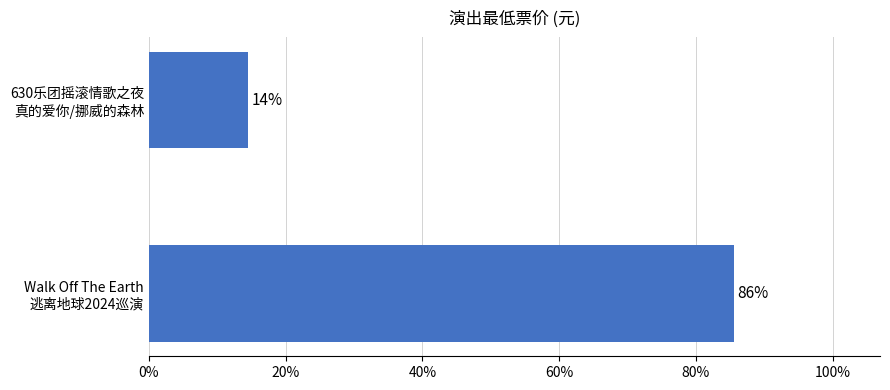

Does the chart contain any negative values?

No